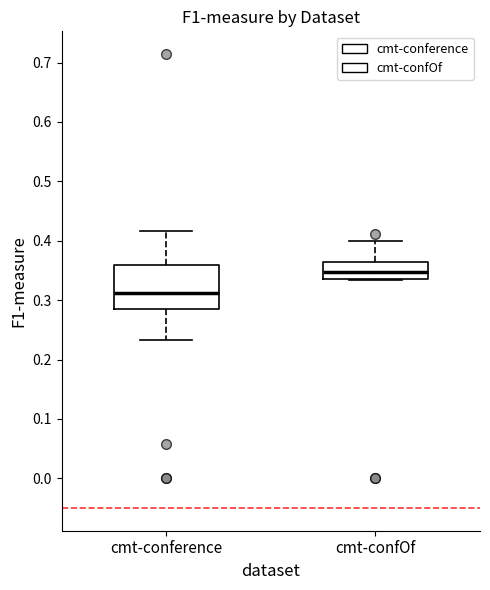

Which box has the highest median line?

cmt-confOf